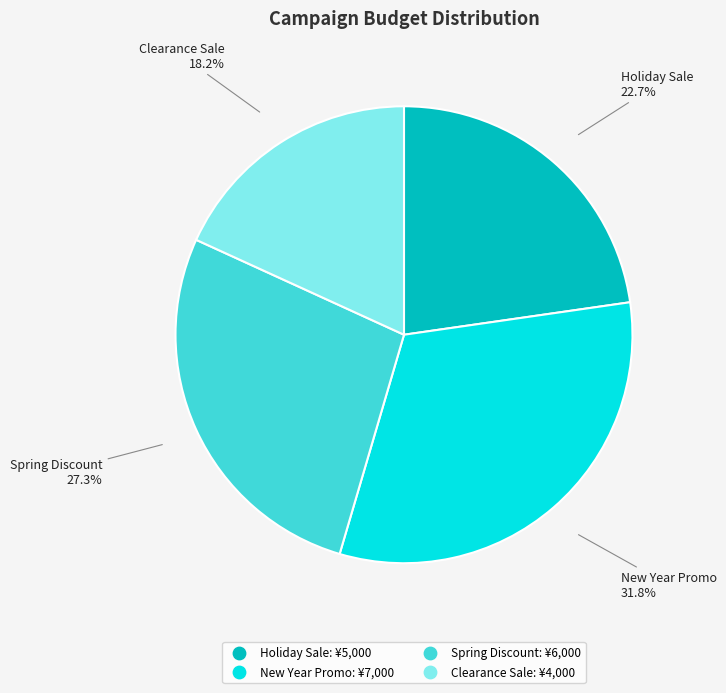

What percentage is the Spring Discount slice, to the nearest percent?

27%